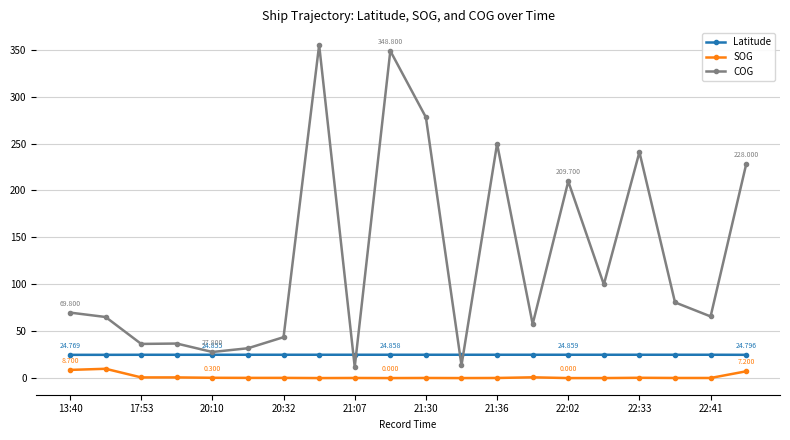

True or false: SOG and Latitude cross at least once.

False